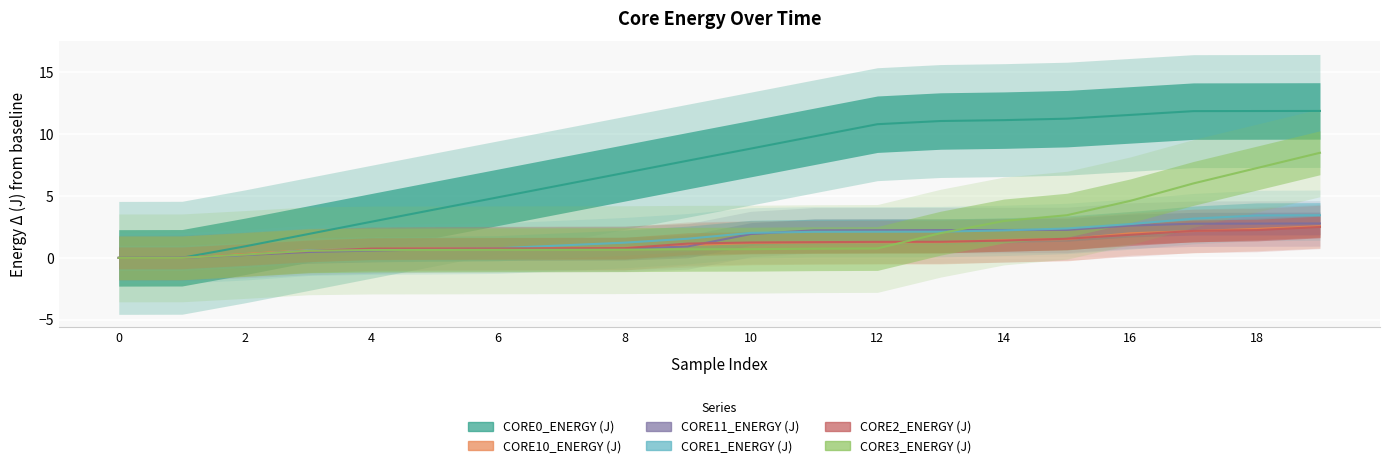

What is the average value of the CORE1_ENERGY (J) series?

1.6